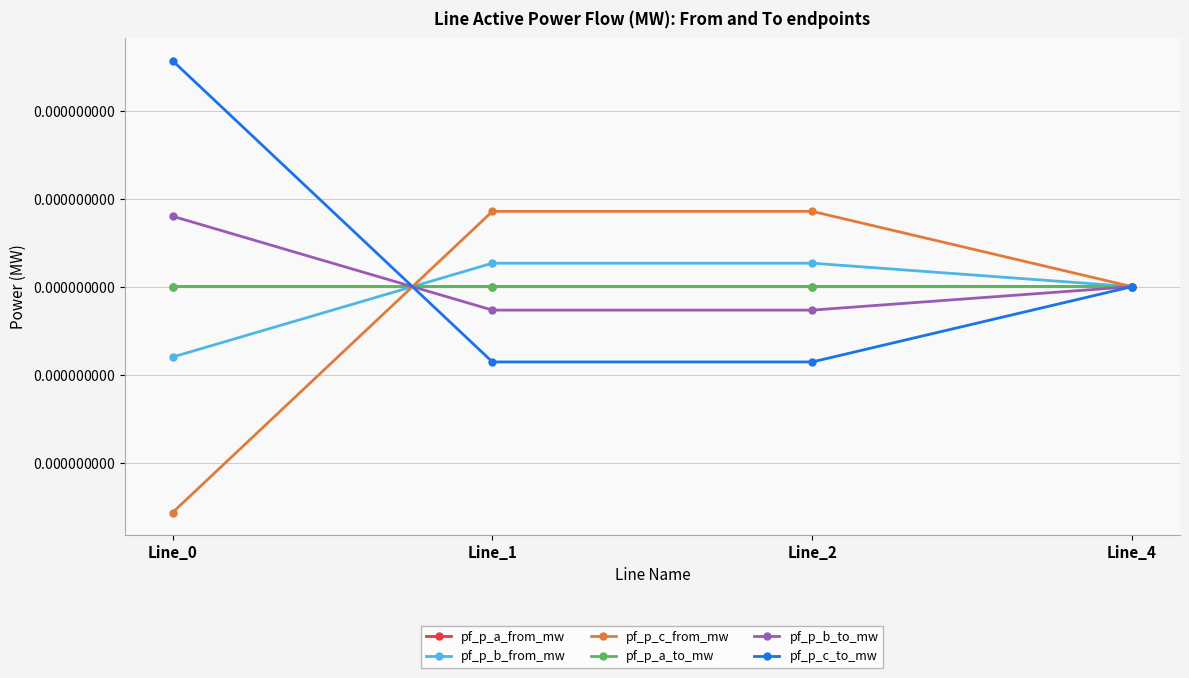

Where does the pf_p_b_from_mw series first go above 0?

Line_1